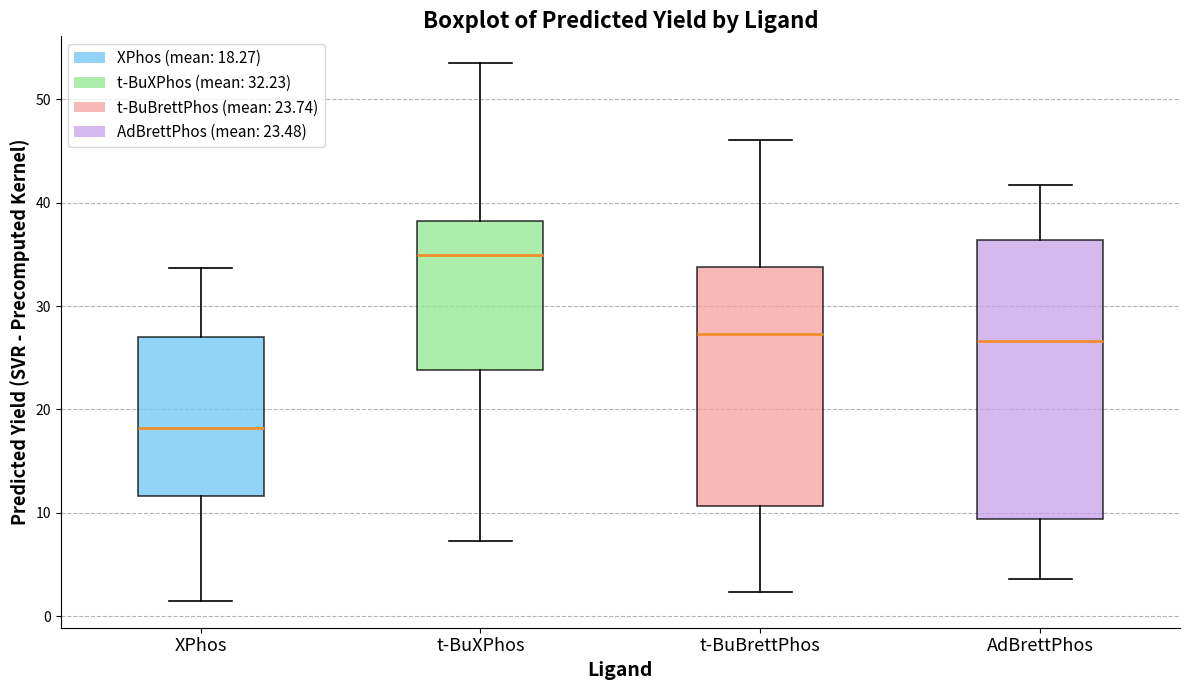

Reading left to right, read every box against the y-axis: the position of its median line, the range the box covers, and the ends of its whiskers. The values are not printed on the chart, so give them approximately, as read against the axis.

XPhos: median 18, box 12 to 27, whiskers 1 to 34
t-BuXPhos: median 35, box 24 to 38, whiskers 7 to 53
t-BuBrettPhos: median 27, box 11 to 34, whiskers 2 to 46
AdBrettPhos: median 27, box 9 to 36, whiskers 4 to 42